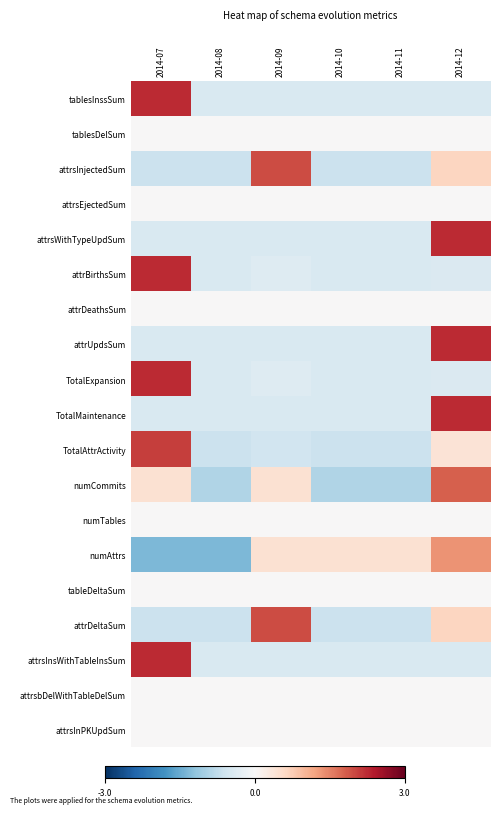

At which category does the chart reach its peak across all series?

2014-07